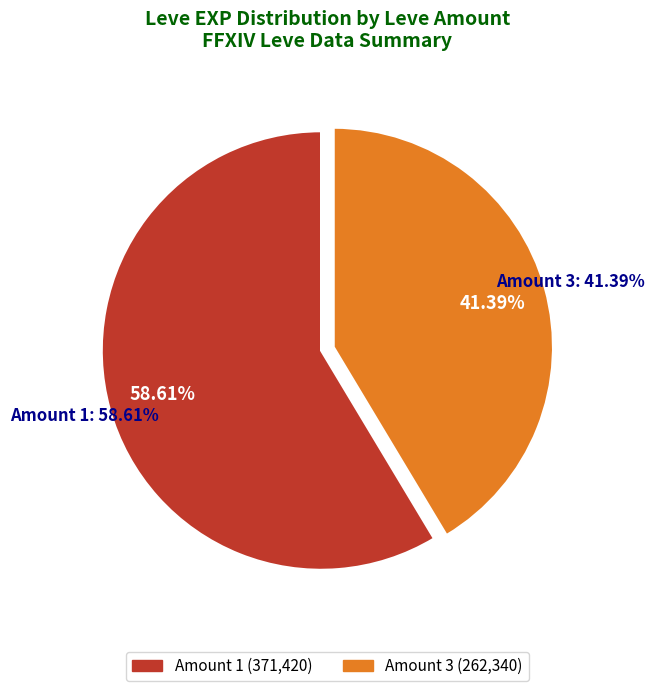

Count the number of slices in the pie.

6